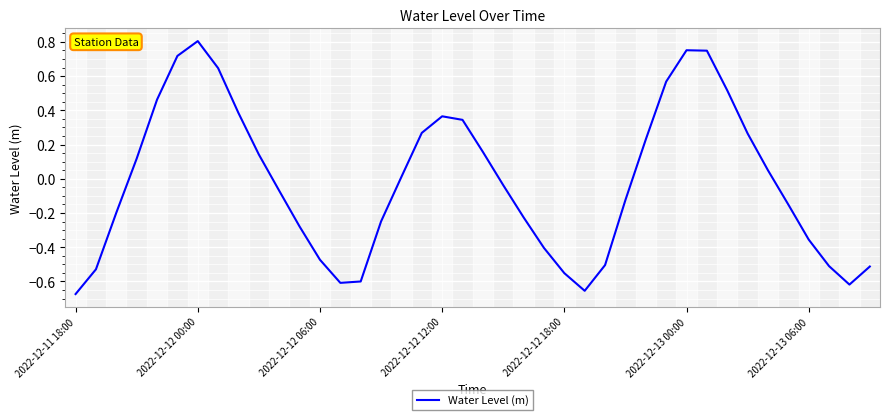

Does the chart display data point markers on the line(s)?

No